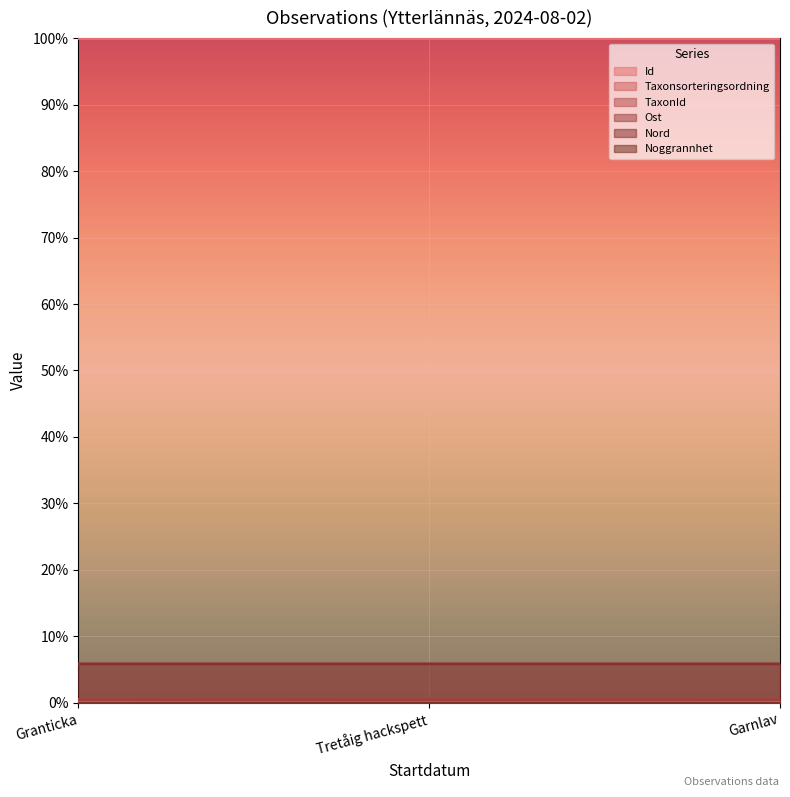

Where is Nord nearest to the value 0?

Tretåig hackspett